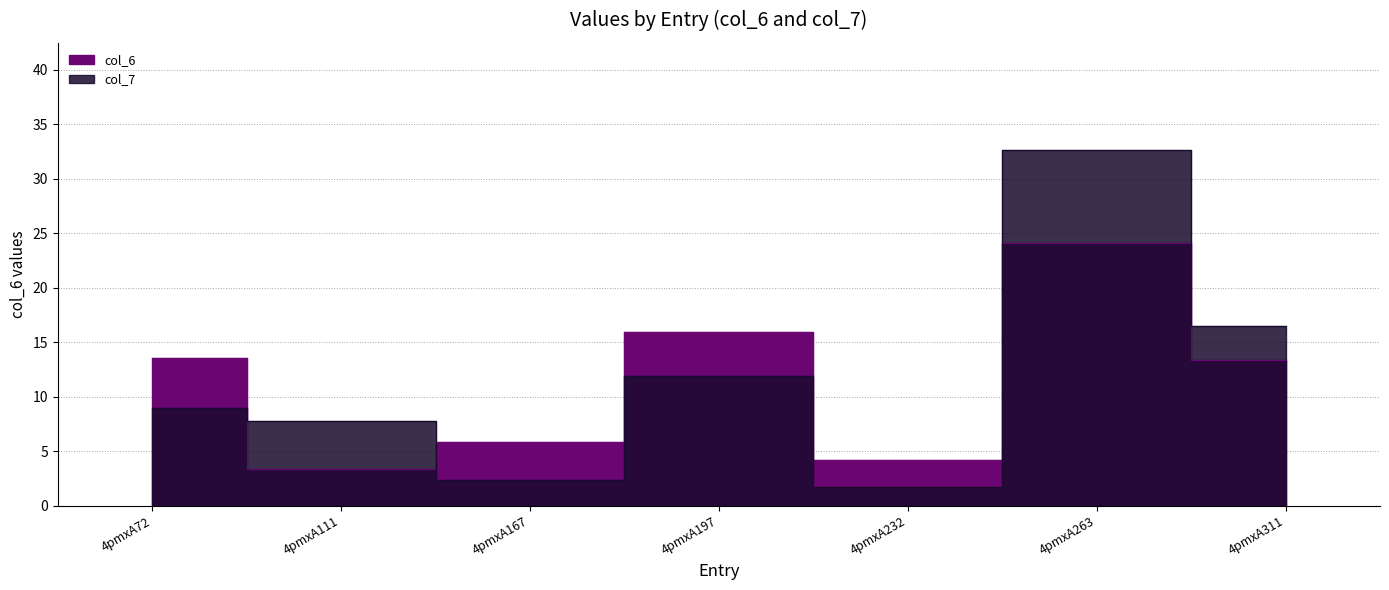

How many series are shown in this chart?

2